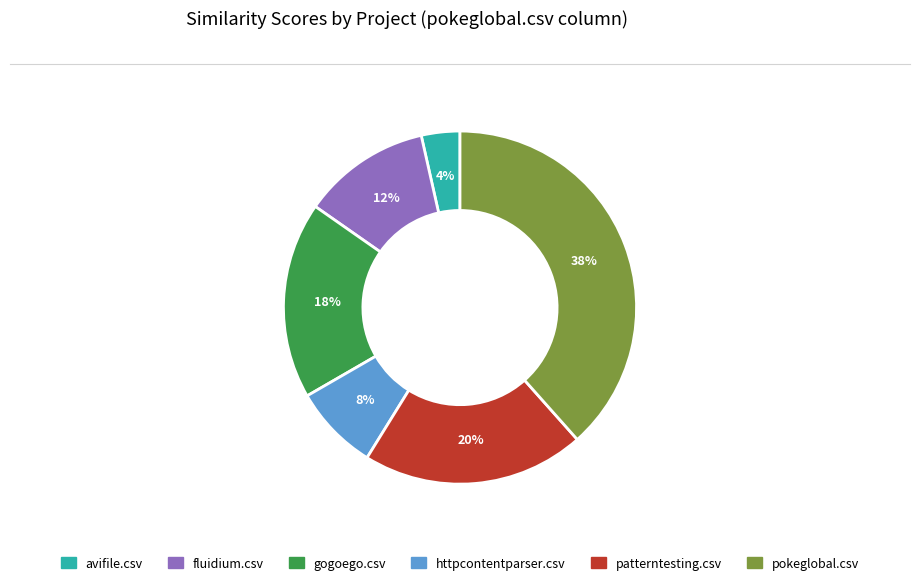

Which slice is the smallest?

avifile.csv